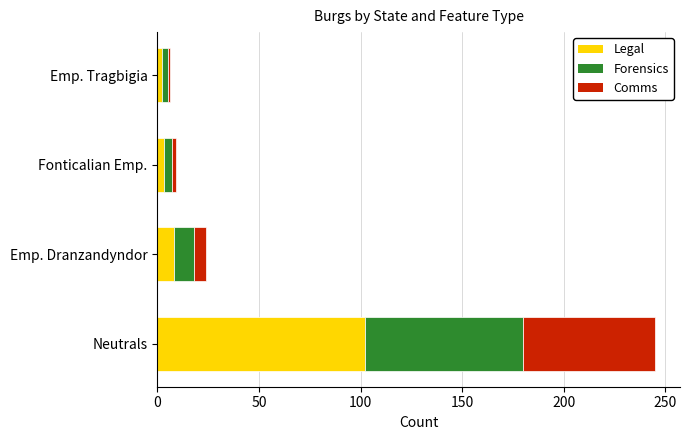

At which category is the sum across all series the highest?

Neutrals